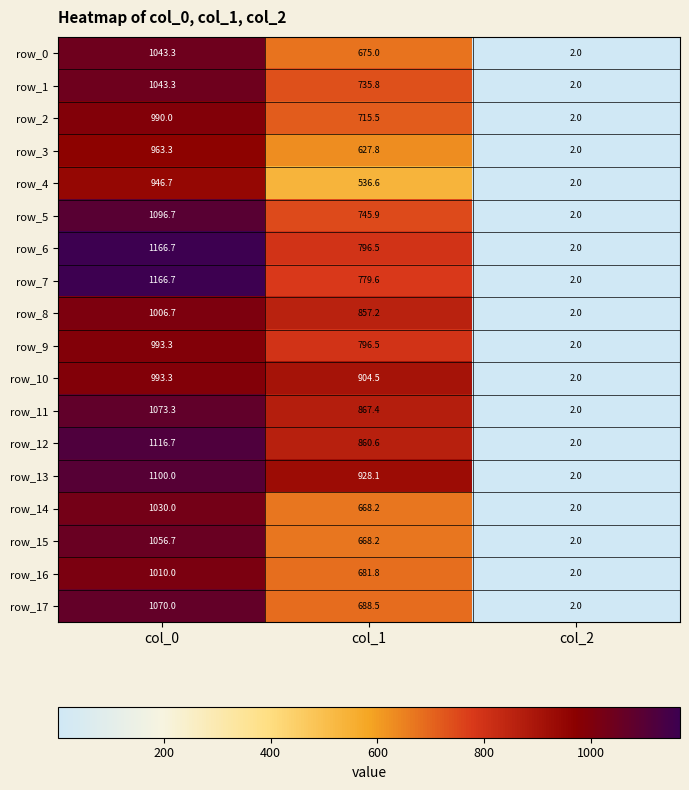

Which series has the largest total across all categories?

row_13